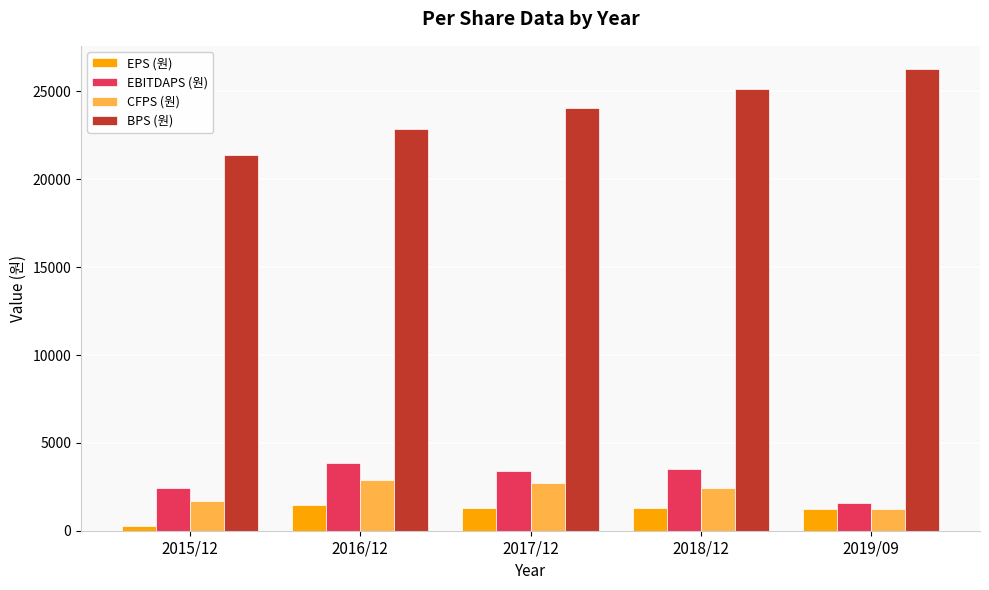

What is the difference between the second highest and minimum values in the BPS (원) series?

3788